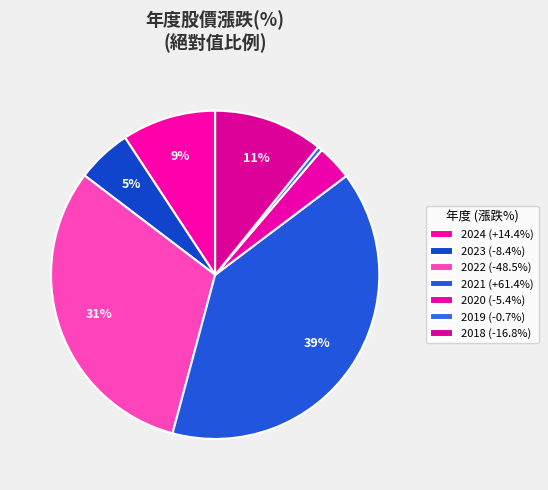

What is the largest slice in the pie chart?

2021